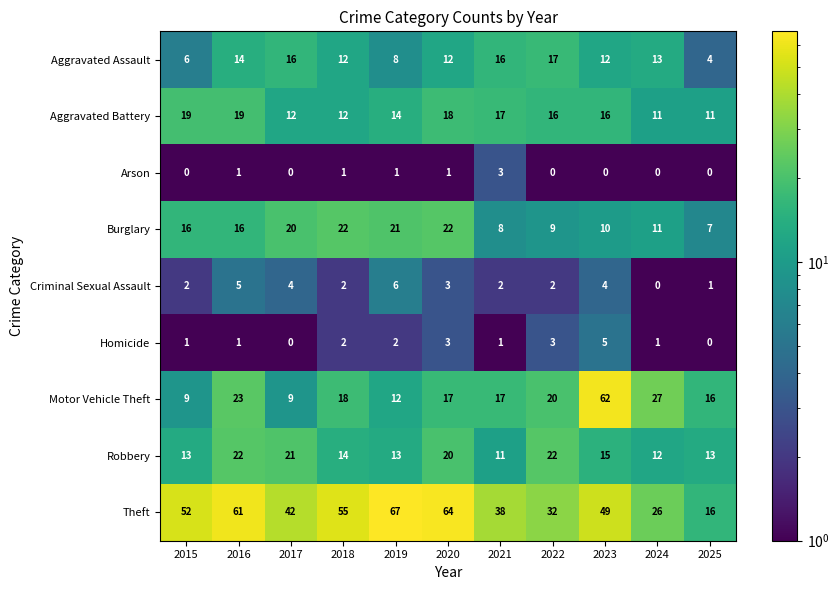

Count the number of categories in the chart.

11